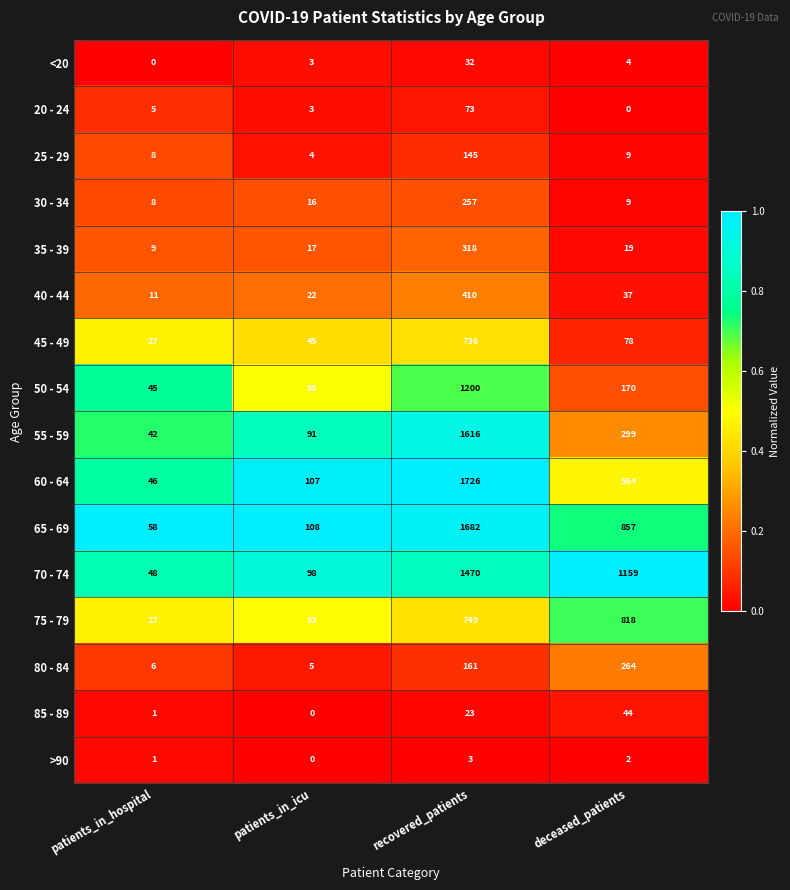

At which label does 40 - 44 first exceed 37?

recovered_patients